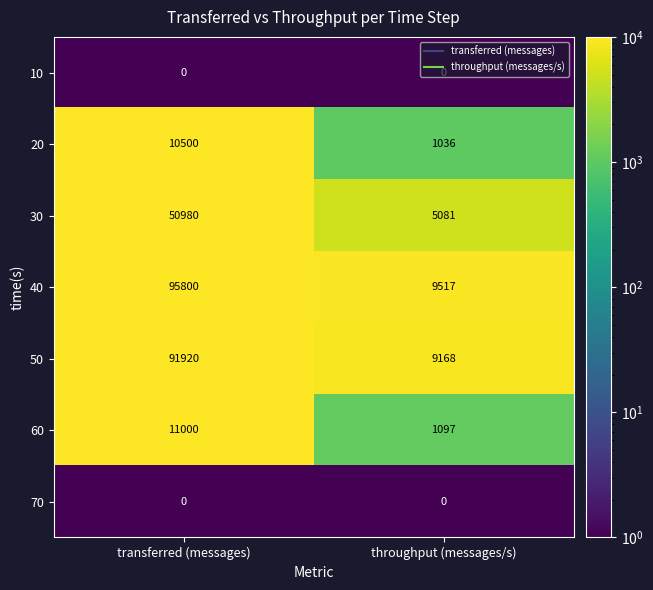

Which series has the widest spread of values?

40